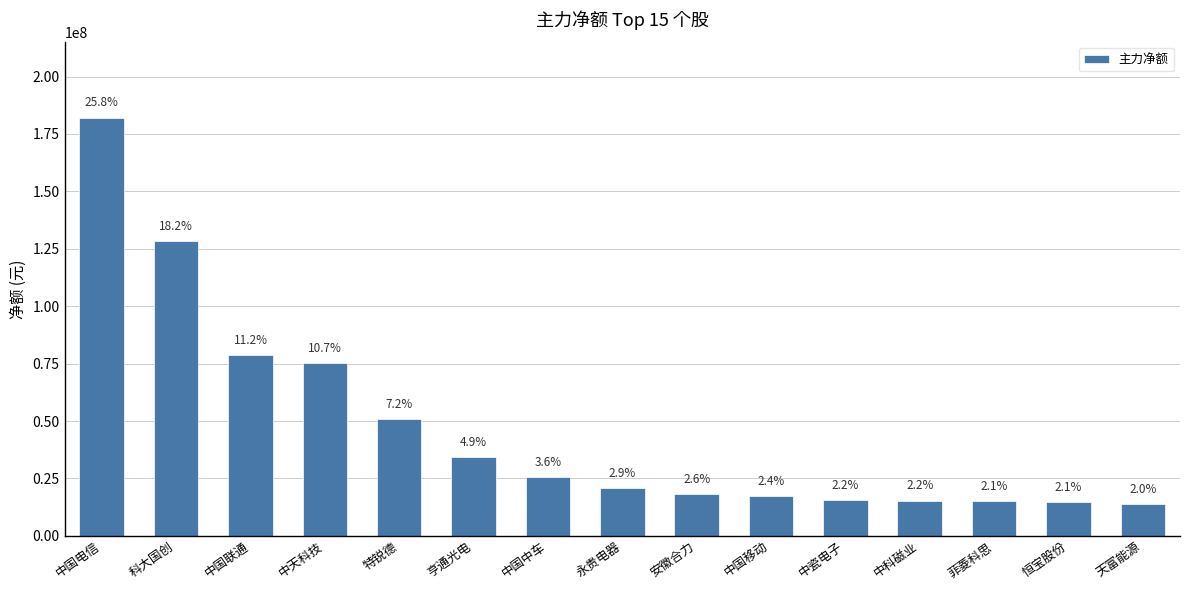

What is the value of the 3rd bar from the left?

78886199